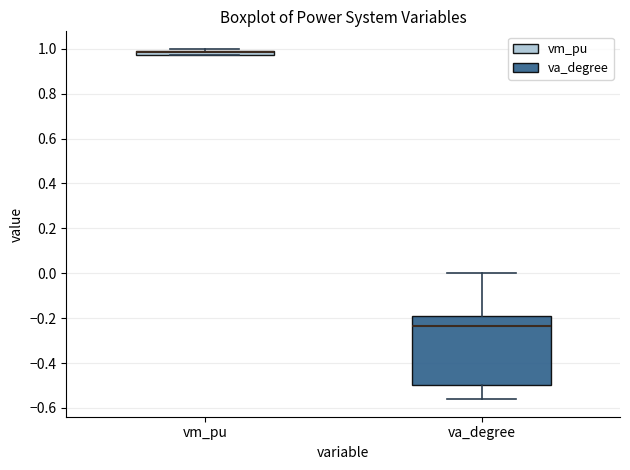

Comparing the boxes themselves (not the whiskers), which one is the tallest?

va_degree